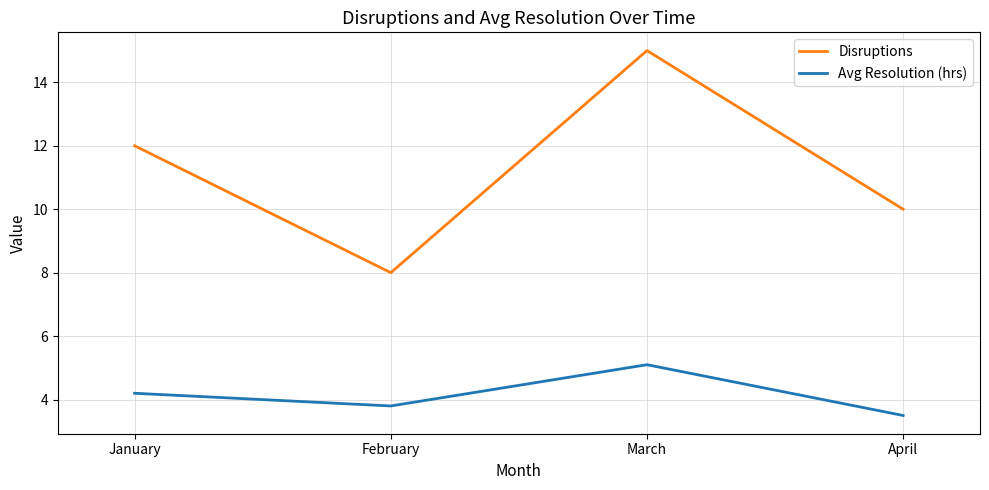

What is the difference between the highest and lowest values at March?

9.9